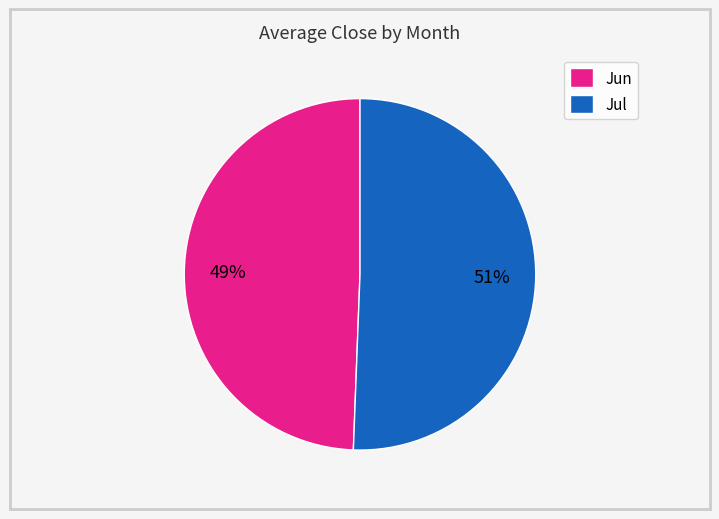

How many segments does this pie chart have?

2